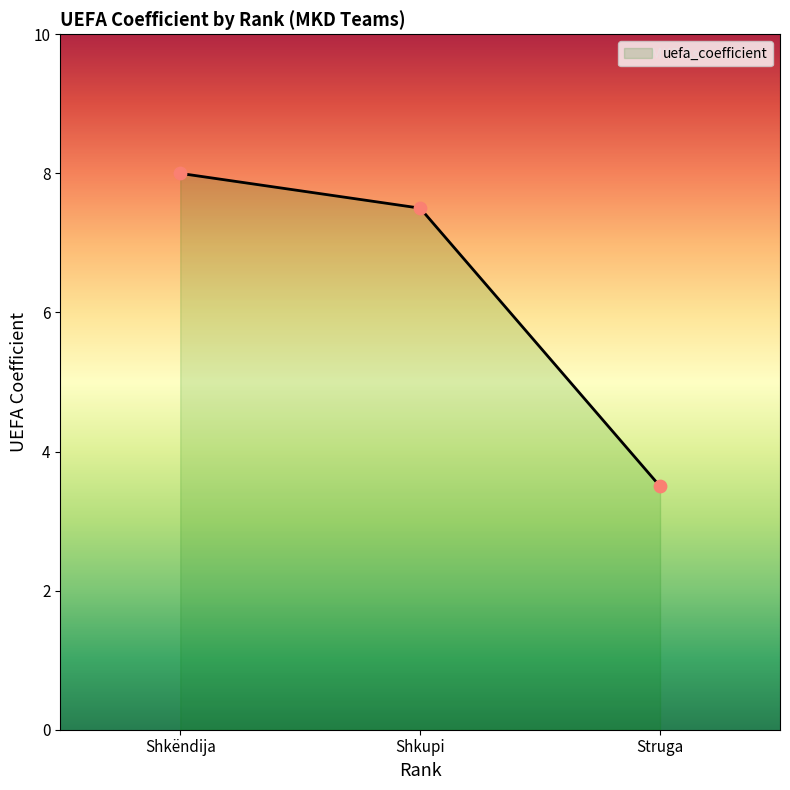

Approximately how many times larger is the value at Struga compared to Shkupi?

0.5